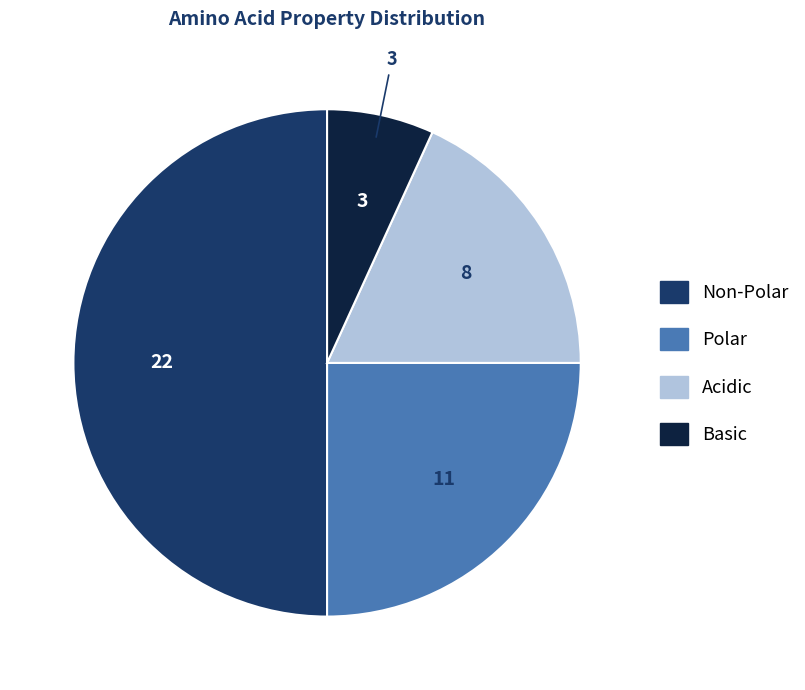

Approximately how many times larger is the value at Basic compared to Polar?

0.3